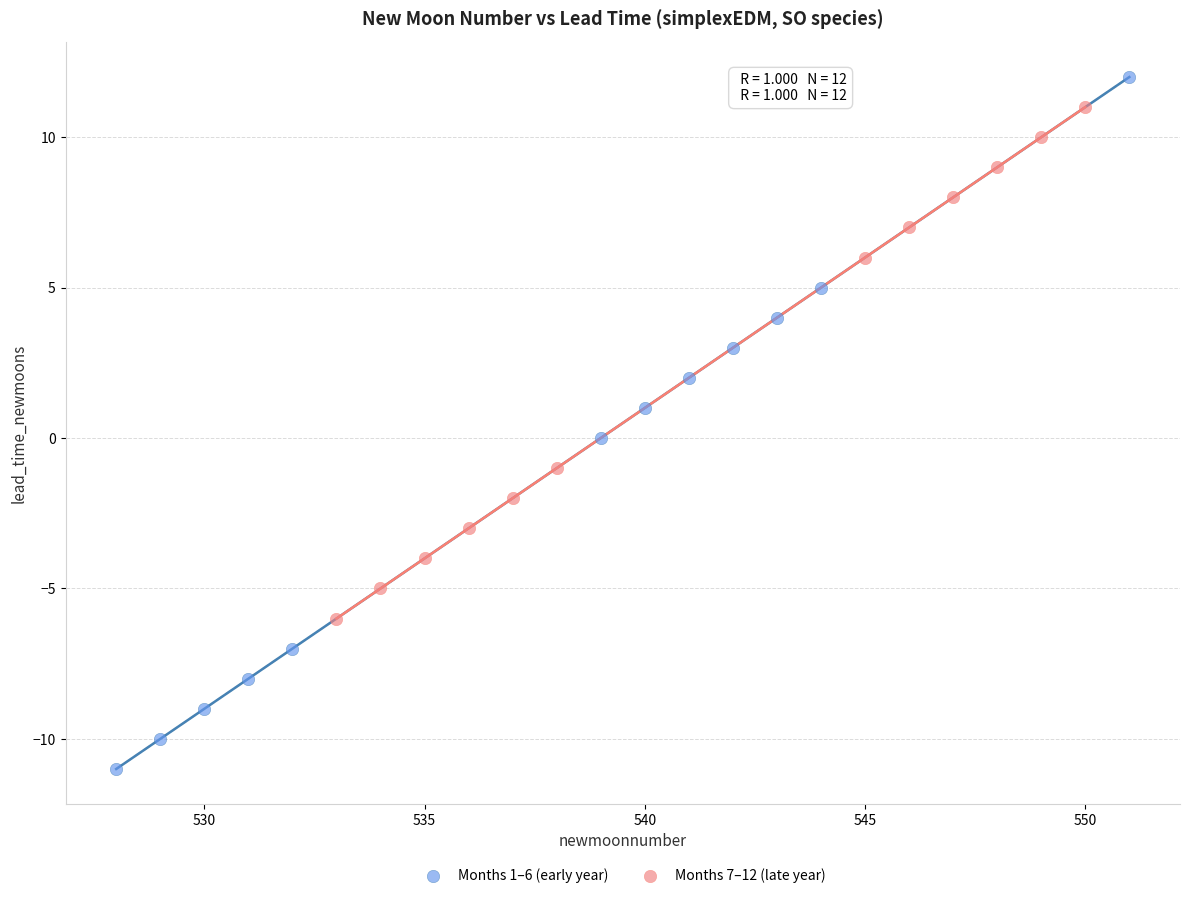

Which series has the largest Y range (max minus min)?

Months 1–6 (early year)